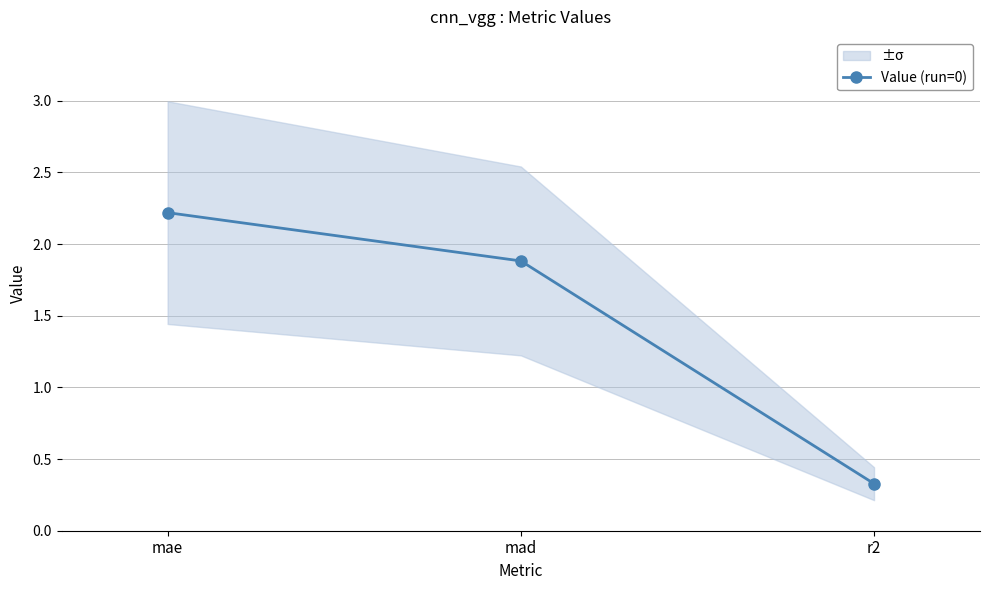

Rank the categories by value from highest to lowest.

mae, mad, r2